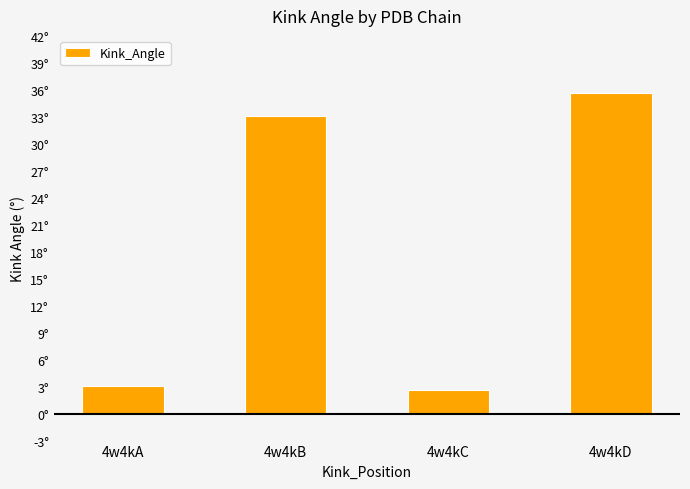

What is the maximum value shown in the chart?

35.6